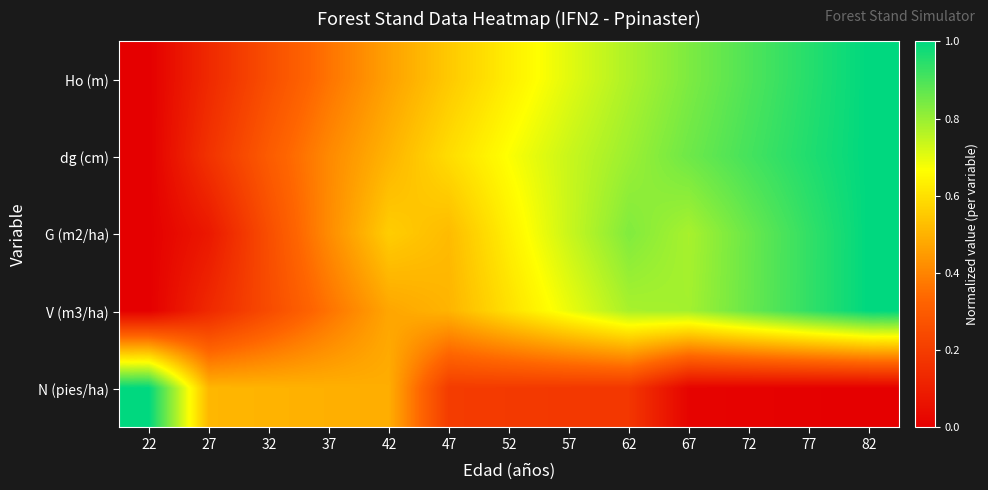

How many distinct data groups are displayed?

5